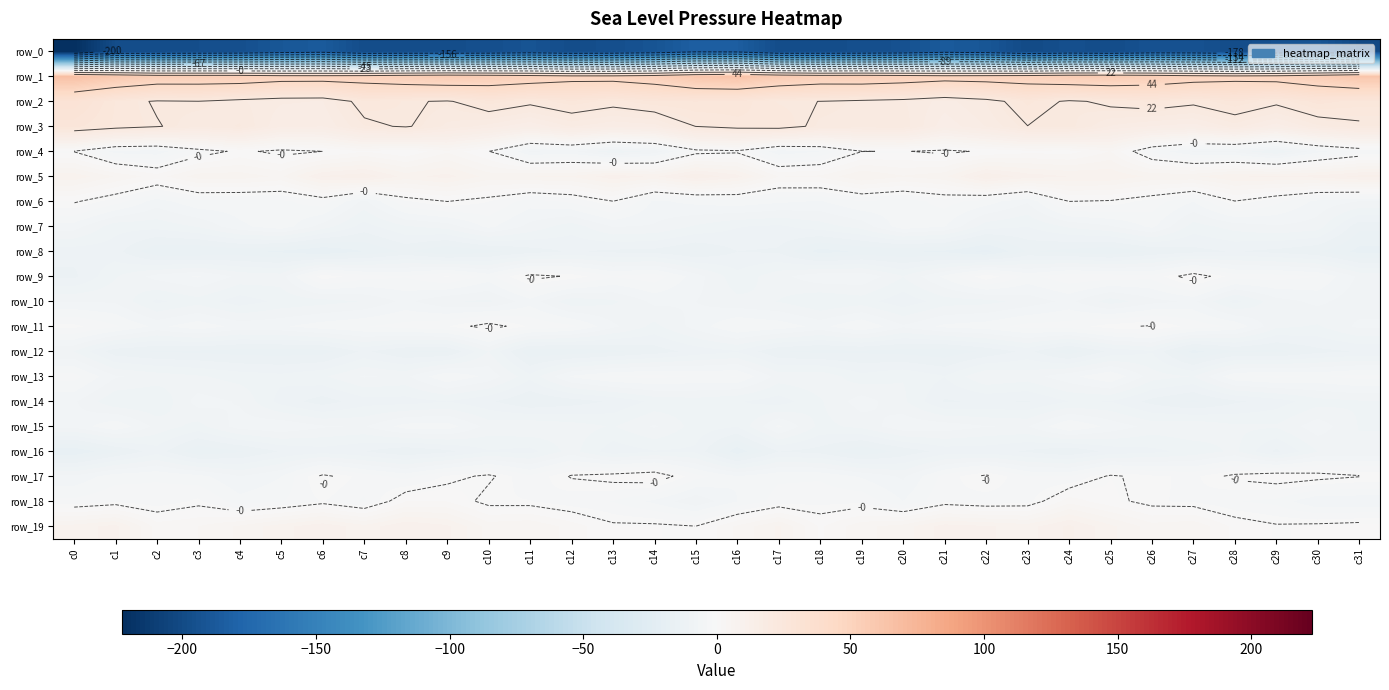

Reading left to right, what are all the values shown in this chart?

row_0: -222.6	-198.2	-197.8	-196.5	-195.7	-189.7	-186.9	-198.0	-196.9	-196.9	-196.1	-192.3	-197.4	-196.0	-192.0	-182.9	-184.2	-197.6	-197.0	-196.2	-194.2	-187.1	-190.1	-199.9	-195.5	-198.2	-193.3	-193.7	-198.1	-194.3	-190.6	-200.7
row_1: 66.2	59.6	54.3	54.1	53.8	50.7	50.5	51.5	54.4	56.8	55.1	52.2	48.8	49.0	52.5	61.0	63.7	57.4	53.9	54.6	52.7	50.1	51.0	52.3	55.5	56.6	54.3	50.6	48.5	49.8	54.7	61.5
row_2: 30.9	24.3	21.2	21.7	19.5	17.6	17.3	23.9	22.5	21.2	25.4	23.0	25.5	23.6	25.8	26.1	25.5	22.4	21.8	20.5	19.3	16.6	19.3	25.0	20.8	23.1	24.7	23.0	26.0	23.0	27.0	25.3
row_3: 26.7	24.0	22.1	19.5	21.1	15.9	15.7	20.7	22.3	18.7	16.7	14.1	17.6	15.8	16.5	21.9	23.6	24.2	20.4	19.9	20.1	14.5	17.4	21.7	21.6	17.2	15.5	14.7	18.2	14.6	18.7	20.8
row_4: -0.6	-6.0	-6.4	-2.2	0.4	-1.4	-0.4	1.7	0.1	3.2	-0.4	-7.2	-6.5	-10.0	-8.2	-1.8	-1.1	-6.5	-5.2	-0.5	-0.3	-1.2	0.1	1.2	0.9	3.6	-3.8	-7.2	-7.5	-10.5	-5.9	-3.2
row_5: 8.2	5.1	2.6	6.2	6.3	4.8	10.6	11.7	8.0	9.4	6.3	7.0	7.1	9.9	8.3	11.9	9.4	3.4	3.8	7.0	5.4	6.5	12.1	9.7	8.7	8.5	6.6	6.7	8.7	8.9	9.4	11.0
row_6: -0.0	-2.6	-6.0	-3.9	-4.1	-3.9	-2.4	-7.5	-2.0	-0.4	-1.7	-4.3	-3.1	-0.4	-5.6	-4.7	-4.0	-4.9	-5.4	-3.5	-4.4	-2.8	-4.3	-6.8	-0.4	-0.7	-2.5	-5.2	-0.5	-2.9	-5.8	-7.0
row_7: -6.1	-9.8	-9.8	-8.5	-5.6	-4.1	-7.7	-11.2	-8.9	-8.0	-4.7	-7.5	-9.7	-6.8	-7.1	-8.9	-10.3	-10.7	-9.5	-8.0	-4.1	-5.1	-9.6	-10.4	-8.4	-7.2	-4.8	-9.5	-7.9	-7.1	-7.8	-13.4
row_8: -11.4	-11.5	-15.4	-15.7	-15.1	-16.0	-17.3	-15.6	-13.5	-15.6	-14.4	-13.0	-11.9	-12.6	-12.8	-14.0	-12.2	-12.5	-16.4	-15.3	-15.4	-16.0	-17.9	-13.7	-14.5	-15.4	-13.7	-12.8	-12.0	-12.7	-13.7	-16.2
row_9: -12.6	-8.9	-6.3	-5.0	-7.4	-7.8	-0.8	-2.8	-3.4	-1.6	-4.2	0.4	-0.7	-3.3	-2.5	-6.1	-9.9	-7.6	-5.6	-5.5	-8.6	-4.8	-0.6	-4.0	-2.2	-2.5	-2.9	1.1	-2.6	-2.7	-3.5	-7.3
row_10: -7.0	-7.2	-10.8	-9.4	-11.4	-10.0	-9.4	-8.6	-6.5	-8.5	-9.1	-5.9	-9.9	-9.0	-6.5	-7.0	-8.2	-8.7	-10.5	-9.6	-11.6	-9.5	-9.3	-8.0	-6.4	-9.6	-7.6	-6.6	-11.0	-7.7	-6.5	-8.1
row_11: -1.2	-3.2	-5.7	-4.0	-5.8	-5.4	-4.3	-3.5	-2.8	-1.9	0.7	-2.0	-3.0	-6.5	-9.2	-6.2	-3.4	-4.1	-5.8	-3.5	-6.7	-4.8	-4.2	-2.9	-2.6	-0.9	-0.2	-2.4	-3.8	-8.3	-8.9	-6.5
row_12: -8.7	-13.2	-14.1	-14.2	-14.7	-14.8	-14.6	-11.8	-13.9	-14.1	-8.6	-15.2	-15.1	-14.3	-13.1	-11.5	-10.6	-13.8	-14.3	-14.2	-14.6	-15.1	-13.6	-11.6	-15.0	-11.7	-10.6	-16.3	-14.0	-14.4	-12.7	-12.0
row_13: -2.7	-6.7	-7.7	-8.5	-9.4	-9.9	-9.0	-6.8	-7.3	-3.6	-5.7	-9.9	-5.0	-3.3	-3.0	-3.6	-3.4	-7.7	-7.4	-9.9	-8.8	-10.4	-7.0	-7.8	-5.8	-3.6	-7.9	-8.8	-3.8	-3.1	-3.7	-2.9
row_14: -6.7	-10.2	-10.4	-6.2	-7.1	-11.2	-13.1	-11.2	-11.2	-10.5	-11.8	-13.9	-13.1	-11.9	-10.0	-9.6	-10.2	-11.3	-8.9	-6.0	-8.3	-12.4	-11.9	-12.3	-10.4	-10.5	-12.8	-14.2	-12.5	-11.3	-9.4	-8.9
row_15: -6.5	-3.7	-7.6	-9.3	-6.1	-5.5	-6.7	-7.1	-4.4	-4.3	-7.6	-7.0	-7.8	-8.8	-6.7	-9.4	-10.3	-4.8	-9.2	-8.2	-5.6	-5.9	-6.9	-7.1	-3.4	-5.8	-7.6	-7.1	-8.4	-8.5	-5.9	-8.8
row_16: -17.3	-14.1	-11.2	-15.3	-14.1	-12.0	-11.2	-12.1	-13.7	-12.6	-10.5	-11.1	-7.9	-11.6	-10.6	-10.8	-16.8	-12.2	-12.9	-15.4	-13.4	-11.5	-11.5	-12.4	-13.8	-11.6	-10.9	-9.8	-8.3	-12.6	-8.7	-8.3
row_17: -6.6	-4.2	-3.6	-4.6	-6.9	-5.3	0.2	-2.5	-4.1	-1.5	0.1	-3.1	-0.2	0.6	1.5	-2.8	-5.1	-3.8	-3.7	-5.4	-7.3	-2.8	0.1	-3.4	-3.5	-0.0	-1.4	-2.1	0.2	1.2	0.7	-0.2
row_18: -3.0	-2.1	-2.9	-1.3	-4.5	-3.6	-1.6	-3.8	1.7	1.7	-1.5	-1.7	-2.8	-3.5	-5.6	-8.3	-5.2	-2.7	-2.4	-2.2	-5.2	-2.0	-2.8	-2.4	2.8	0.5	-1.6	-1.9	-3.4	-4.0	-6.9	-6.8
row_19: 7.7	9.4	2.7	3.5	5.5	8.0	10.1	7.6	10.4	9.1	4.6	5.1	2.8	0.1	0.1	-0.4	3.9	7.2	1.4	4.7	6.0	9.6	8.9	8.0	10.9	7.4	4.3	5.0	1.2	-0.1	0.2	0.6